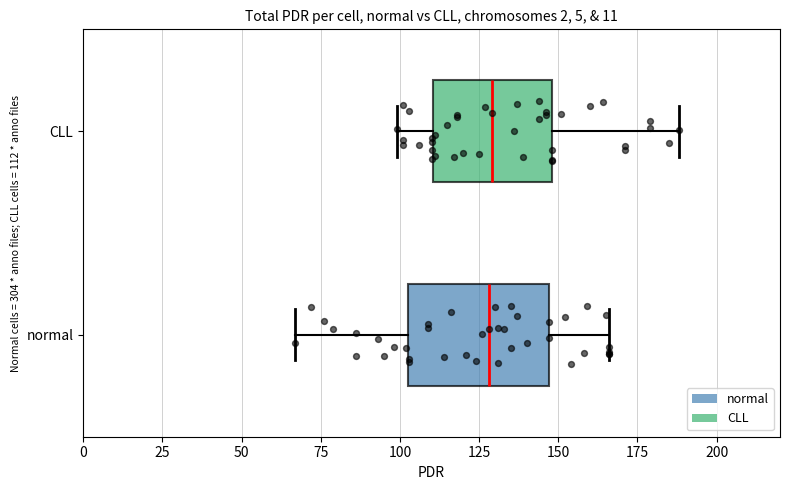

Reading bottom to top, transcribe this box plot: for each box, give where its median line is, the range the box spans, and where its two whiskers end, as read against the x-axis. The values are not printed on the chart, so give them approximately, as read against the axis.

normal: median 130, box 105 to 145, whiskers 65 to 165
CLL: median 130, box 110 to 150, whiskers 100 to 190